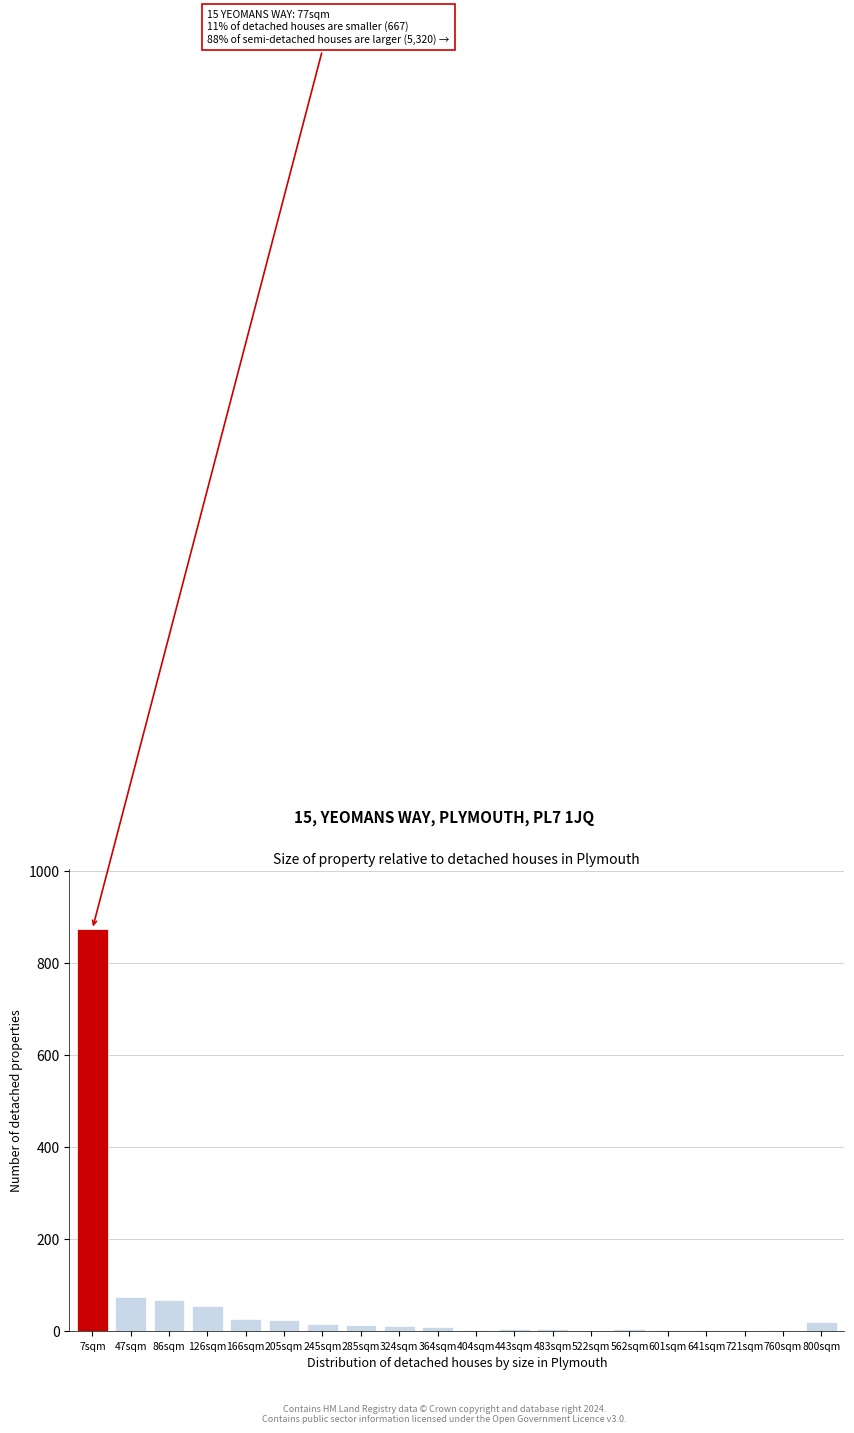

True or false: the data shows 27 at 166sqm.

True